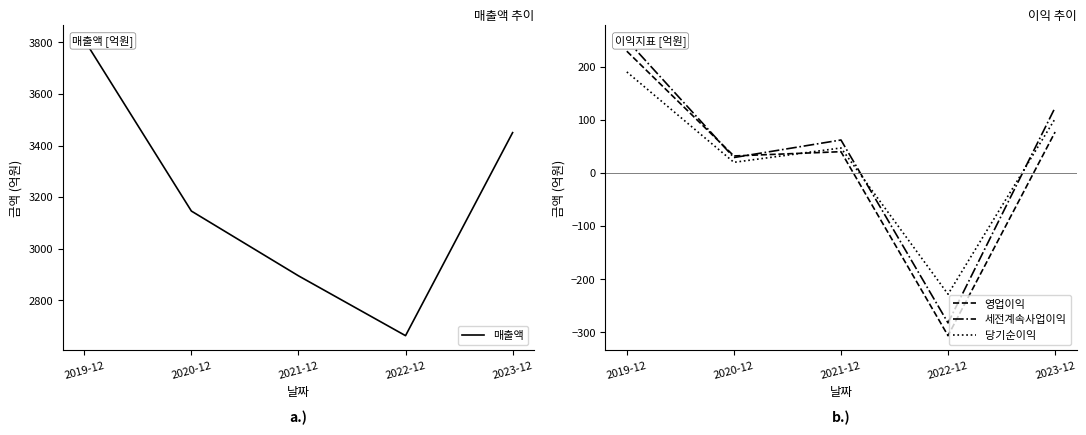

What position from the right is 2020-12?

4